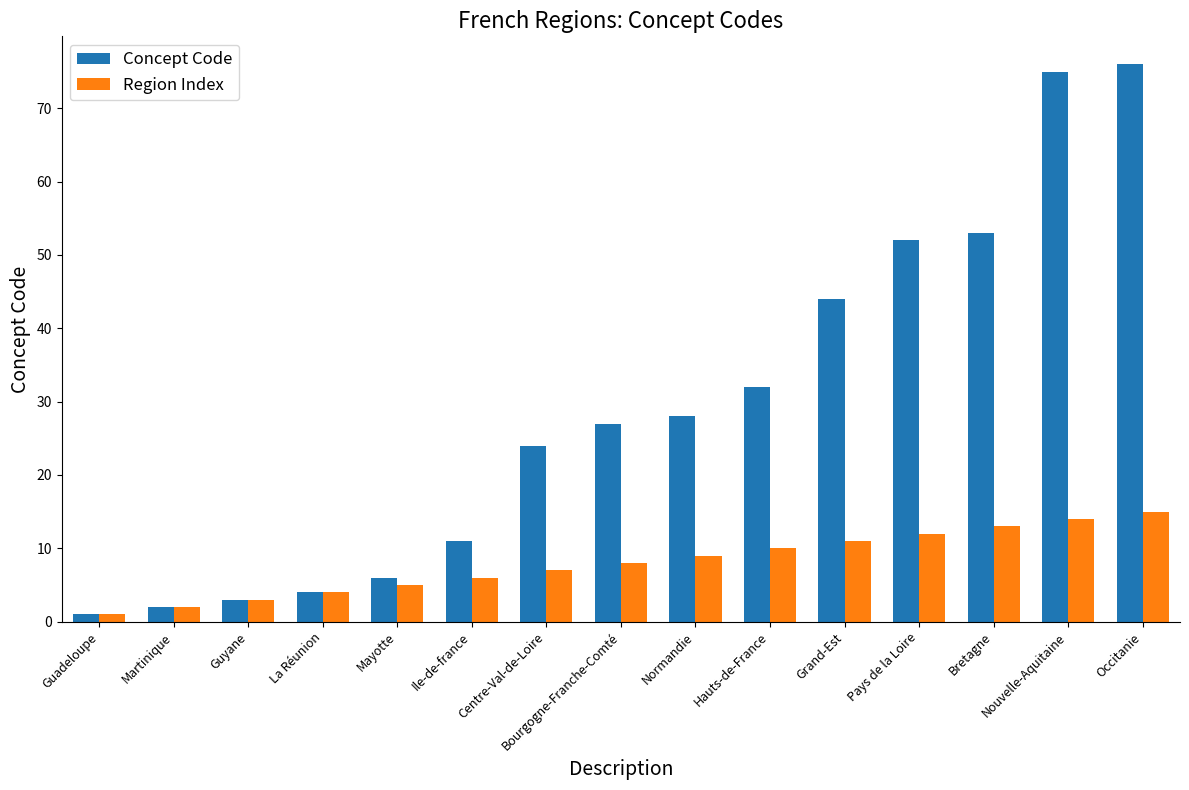

How many groups of bars are there?

15